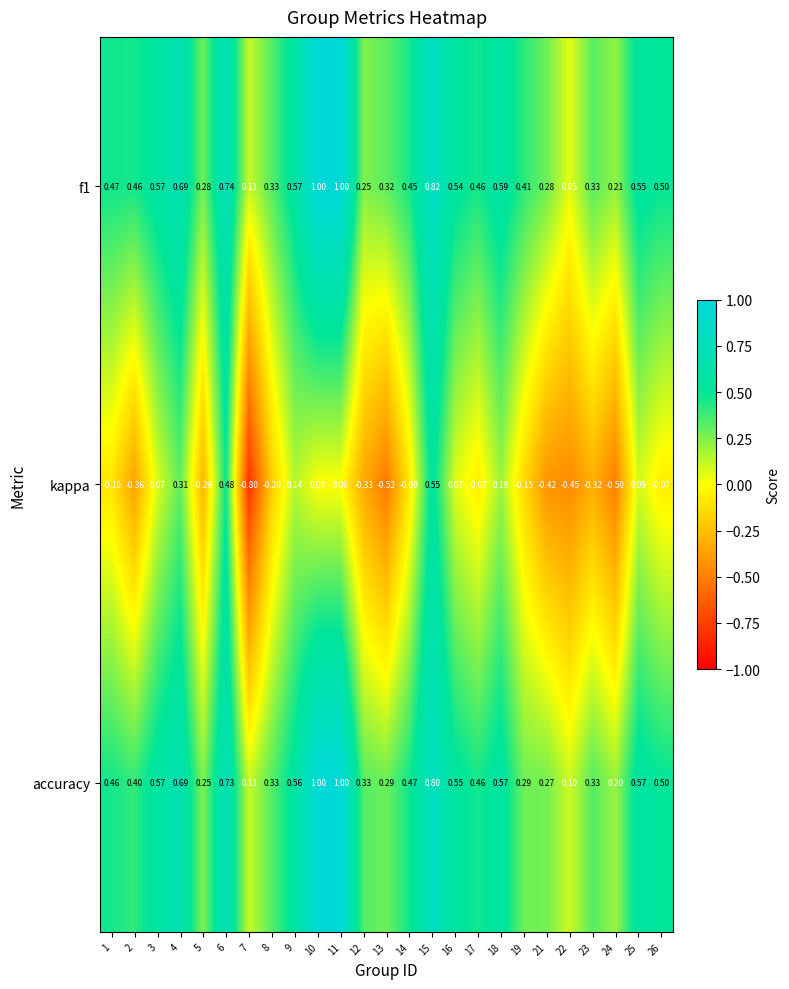

Is the value of kappa at 7 greater than the value of accuracy at 3?

No